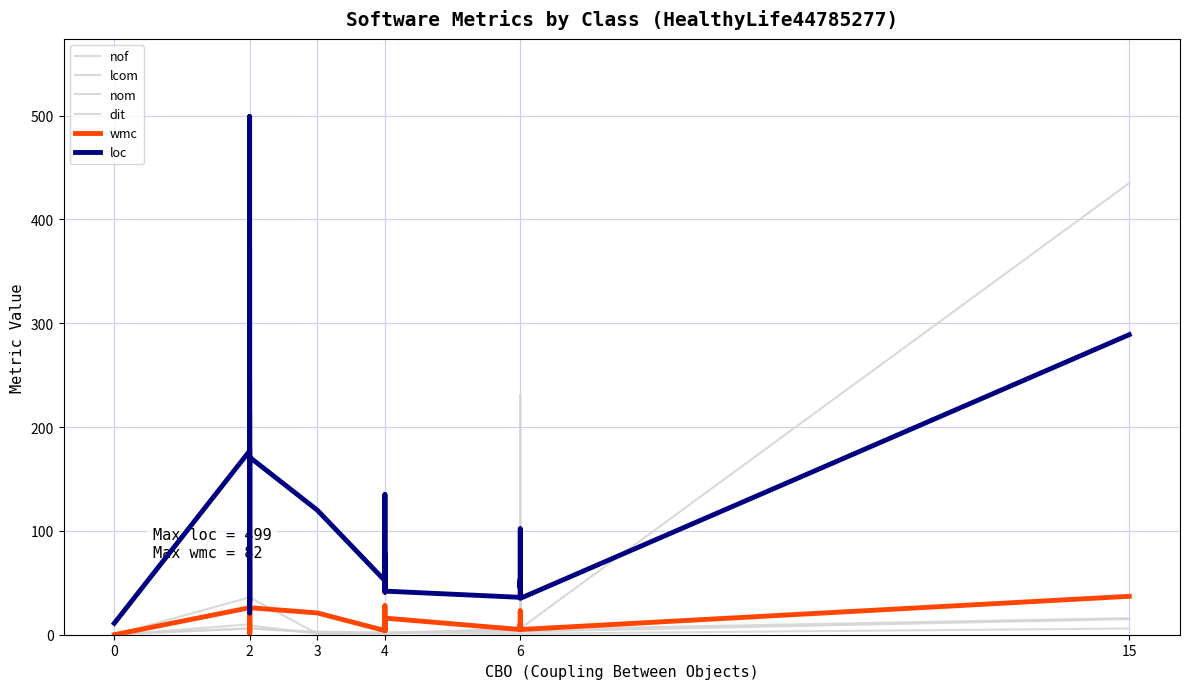

The value of loc at 2 is 215. True or false?

True